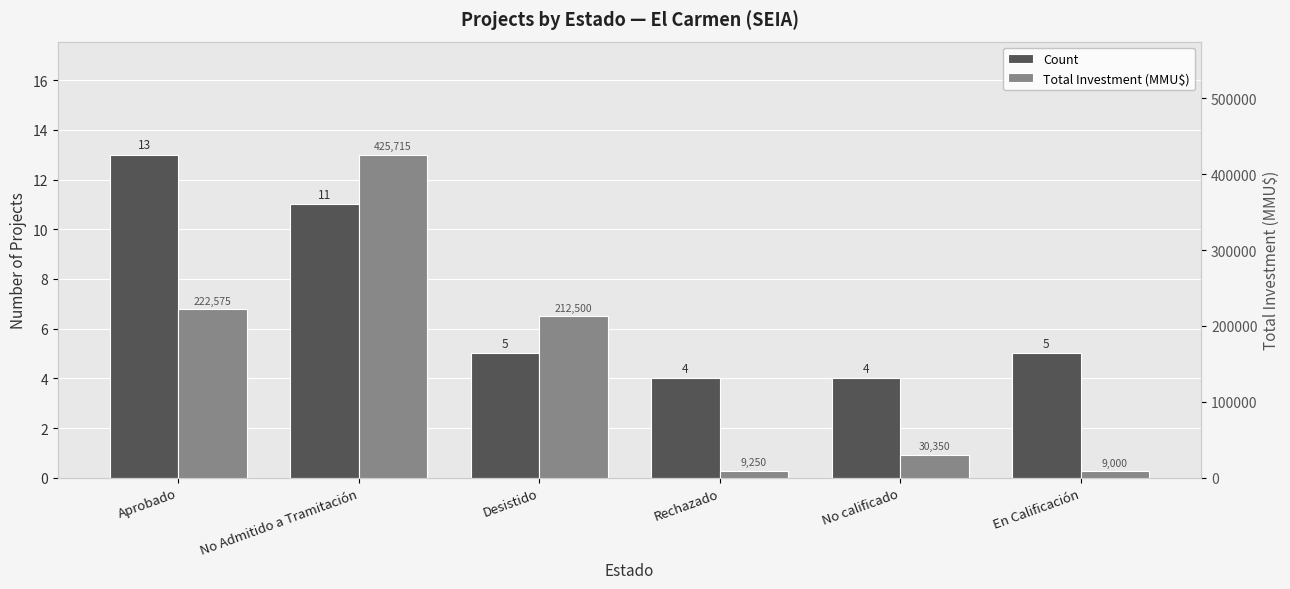

How many values in the Total Investment (MMU$) series exceed 212500?

2